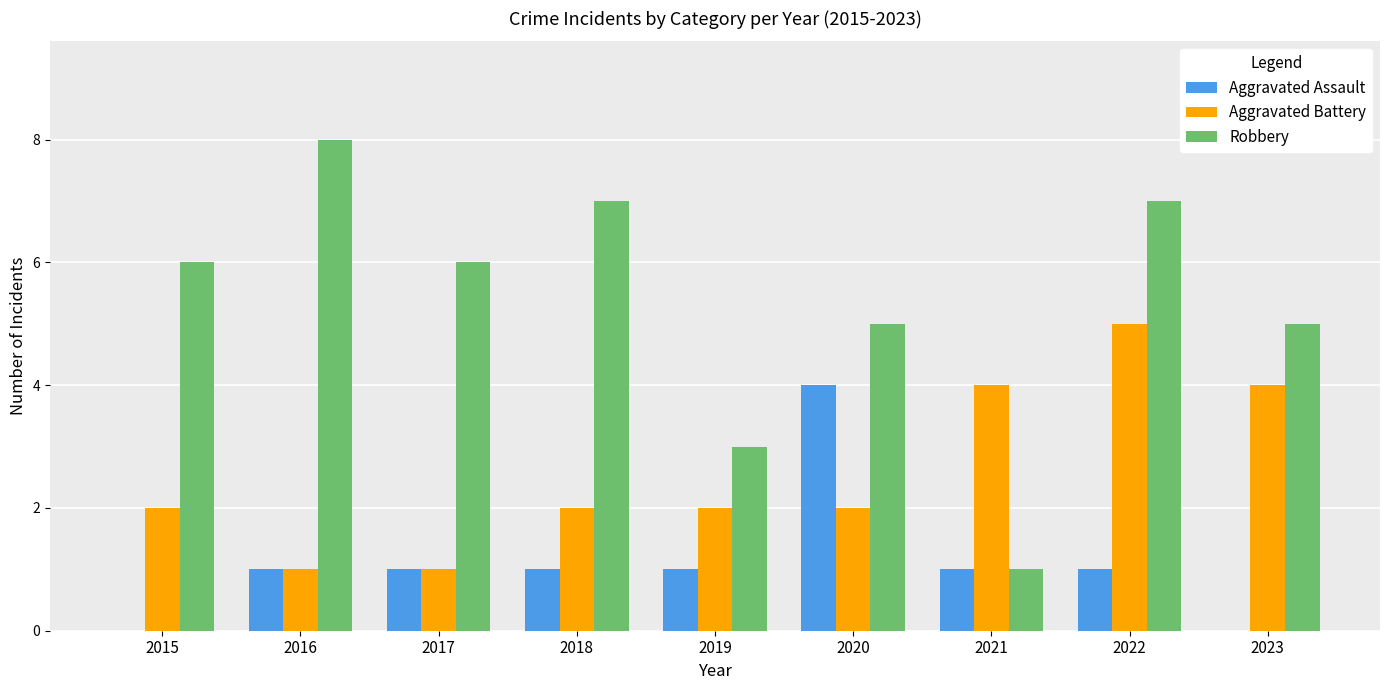

Between 2016 and 2021, which series saw the biggest shift?

Robbery